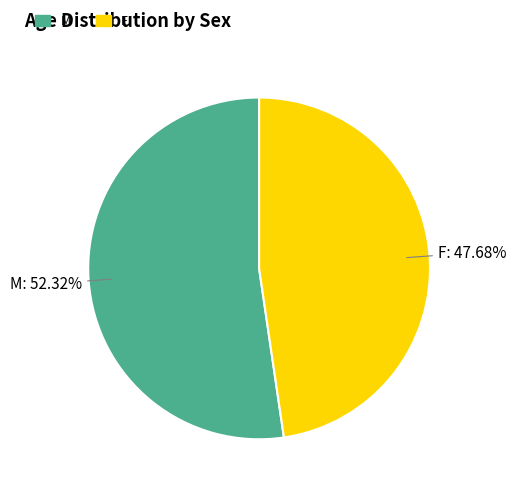

Does any single category account for the majority?

Yes